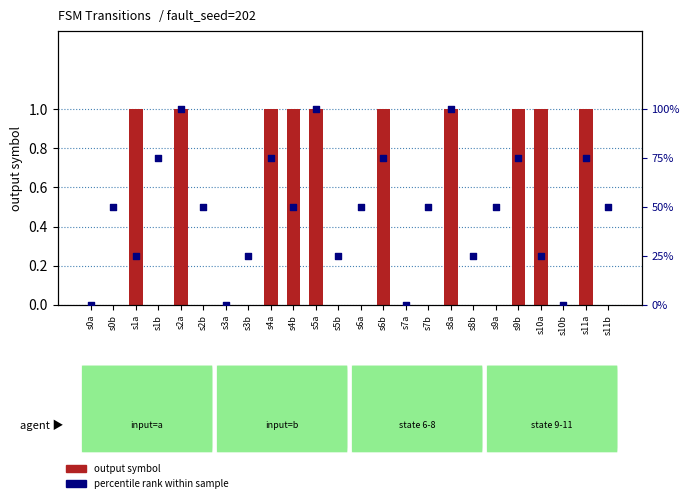

What is the total value across all series at s11b?

50